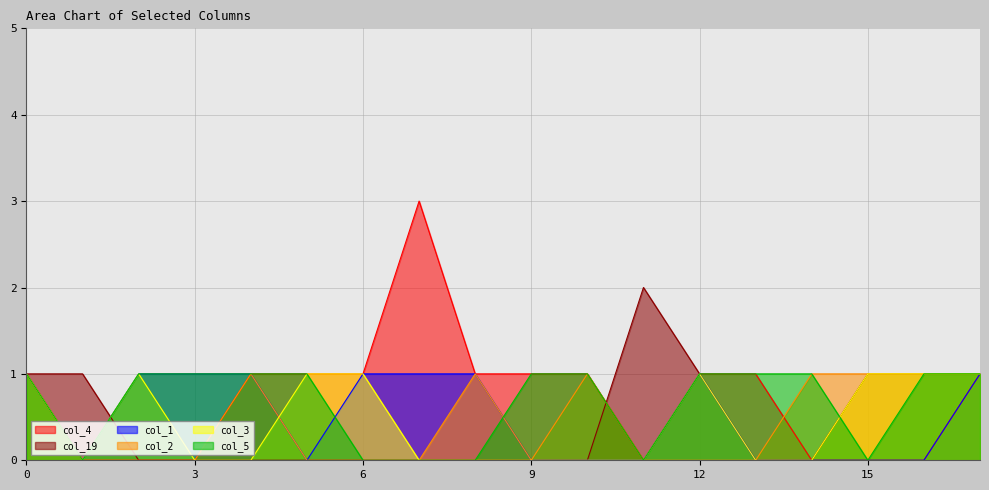

Reading left to right, list all the values displayed in this chart.

col_4: 1	0	0	0	1	1	1	3	1	1	1	0	1	1	0	0	0	1
col_19: 1	1	0	0	0	0	0	0	0	0	0	2	1	0	0	1	1	1
col_1: 1	0	1	1	1	0	1	1	1	0	0	0	1	0	0	0	0	1
col_2: 1	0	0	0	1	0	0	0	1	0	1	0	0	0	1	1	1	1
col_3: 1	0	1	0	0	1	1	0	0	0	0	0	1	0	0	1	1	1
col_5: 1	0	1	1	1	1	0	0	0	1	1	0	1	1	1	0	1	1